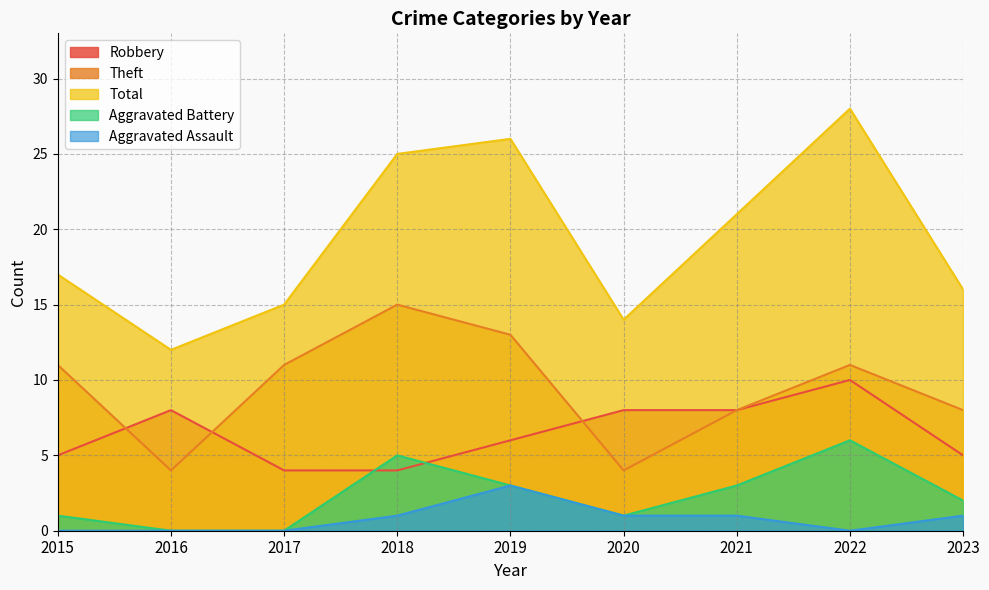

At how many categories does at least one series exceed 23?

3